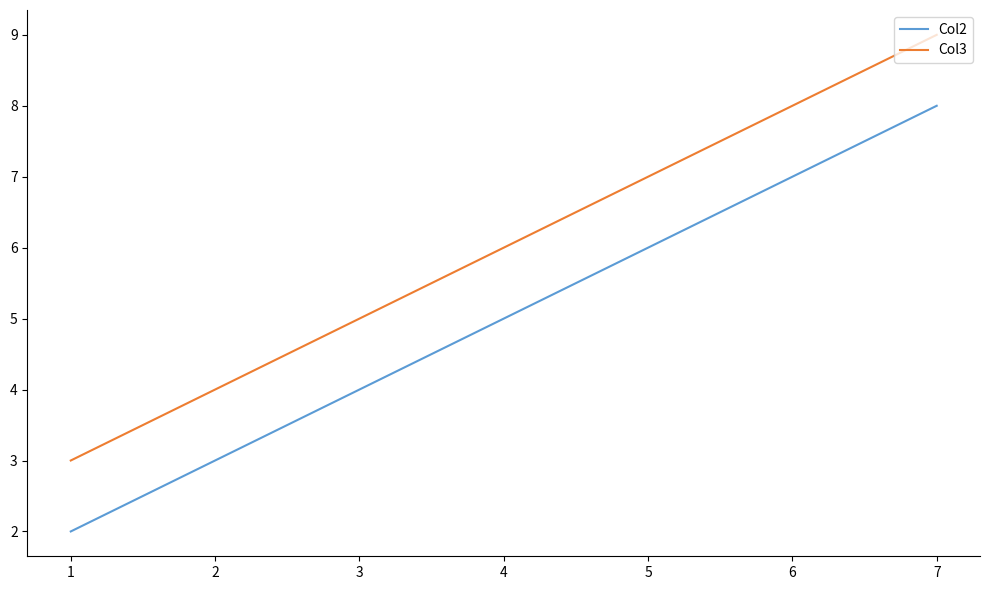

Rank the series by their average value, from lowest to highest.

Col2, Col3